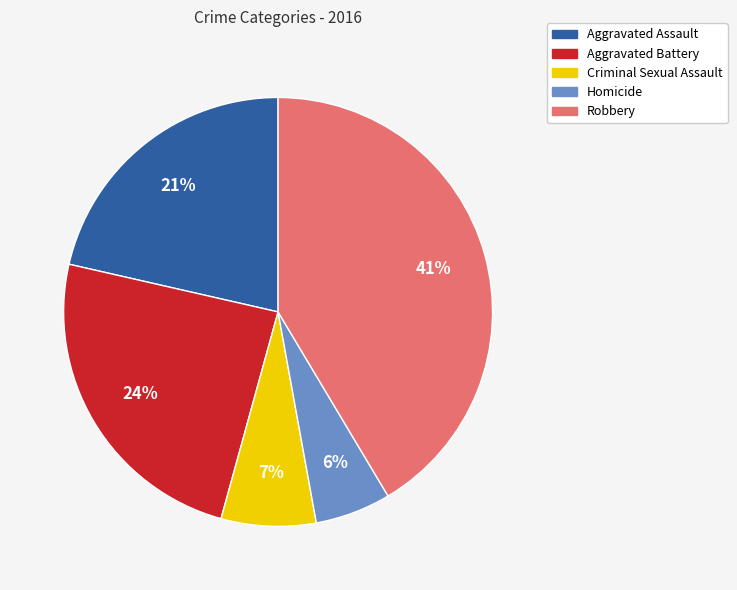

Which slice is the largest?

Robbery